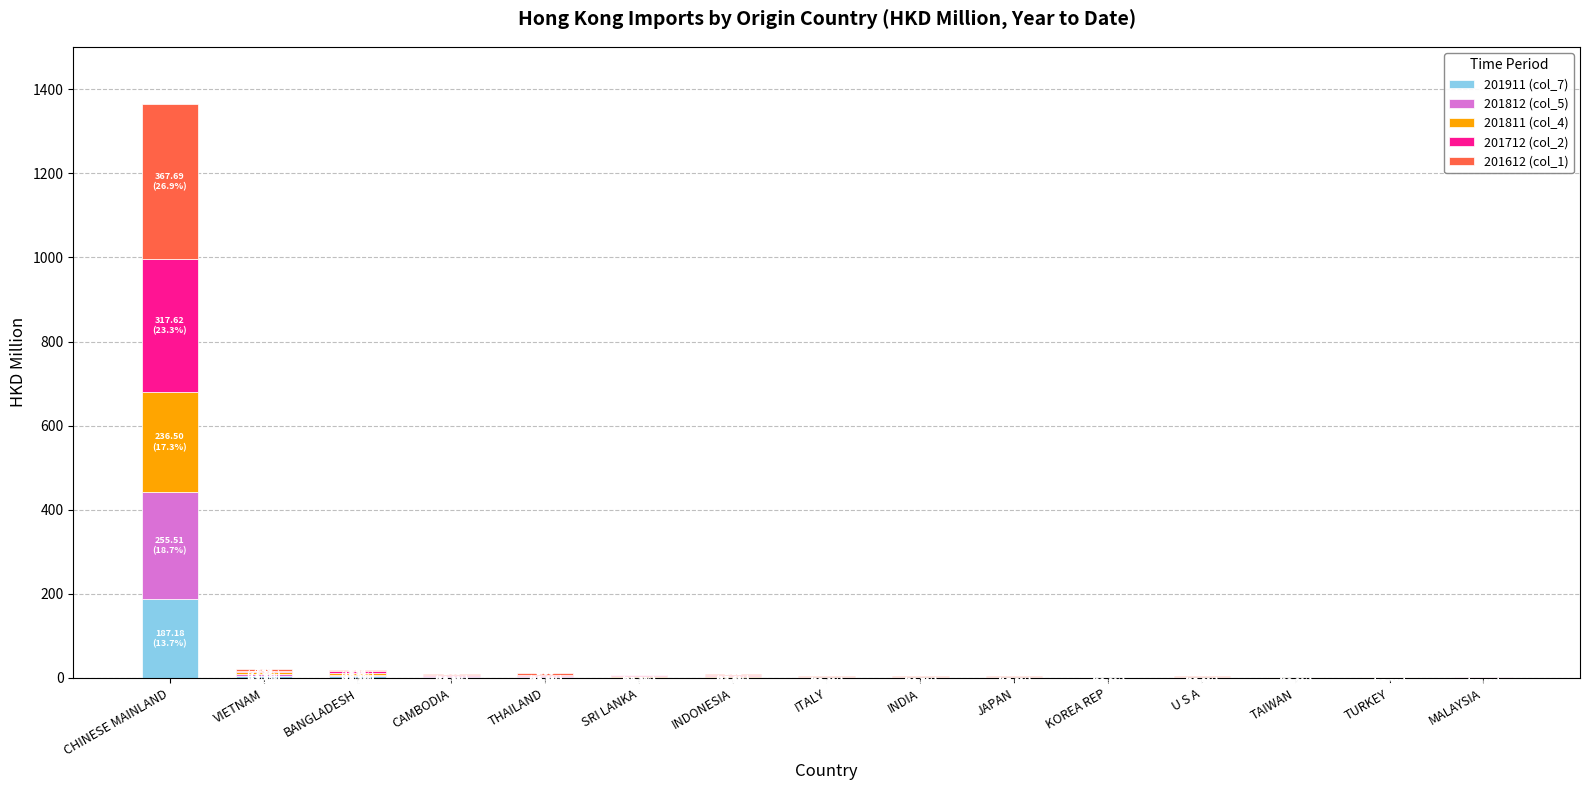

What is the sum of all 201911 (col_7) values?

205.1